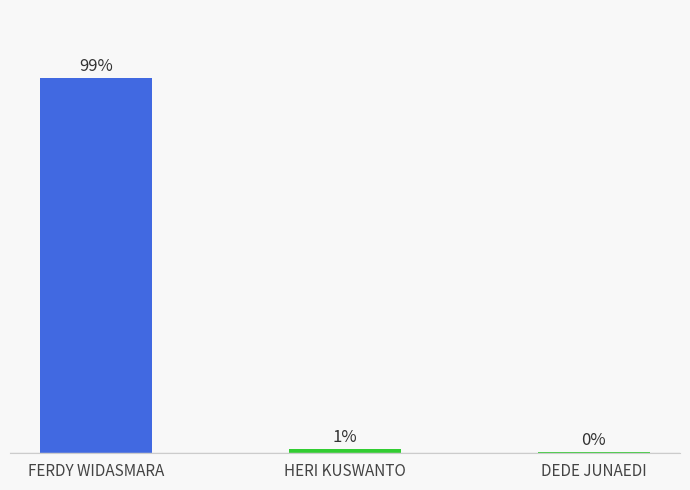

Where is the data nearest to the value 49?

HERI KUSWANTO